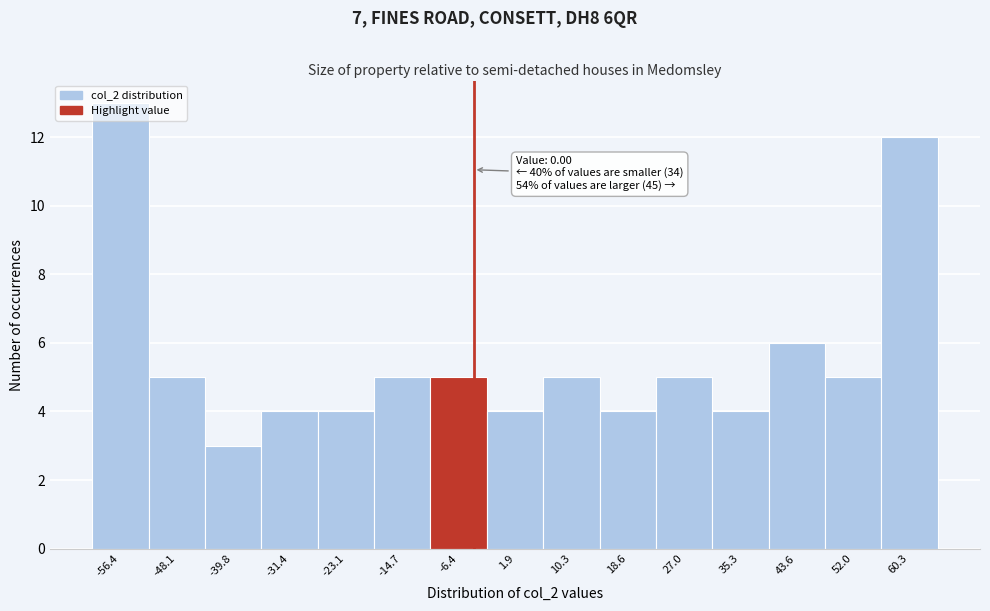

What position from the right is -31.4?

12